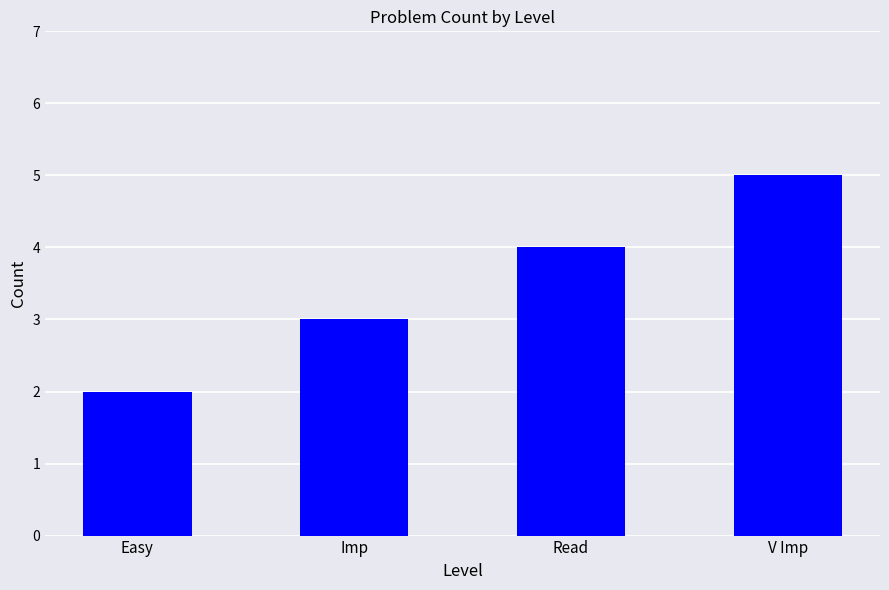

What is the label of the 1st bar from the right?

V Imp